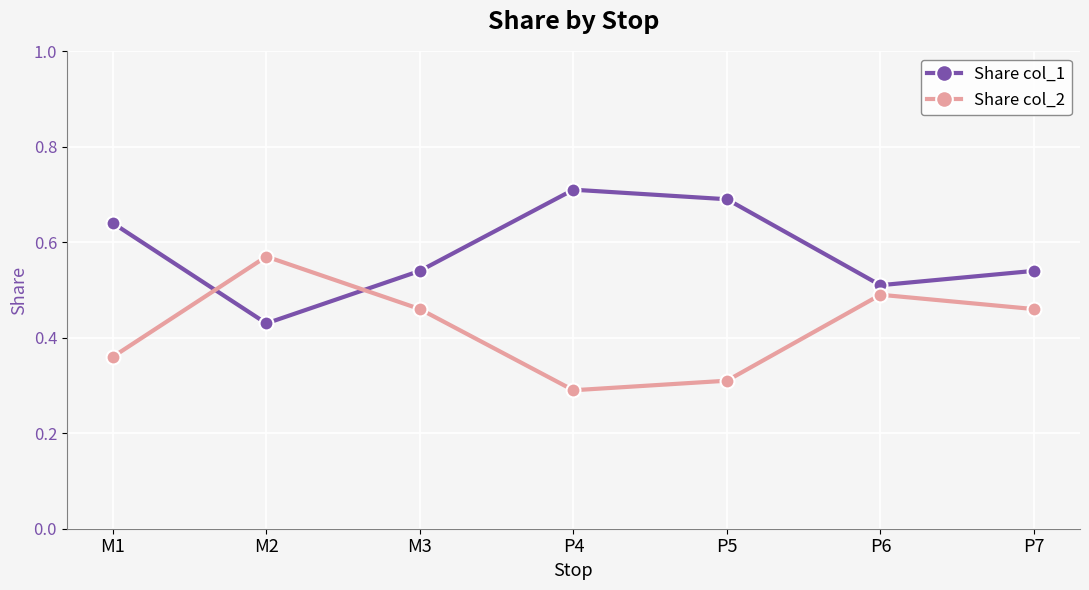

What position from the left is P6?

6